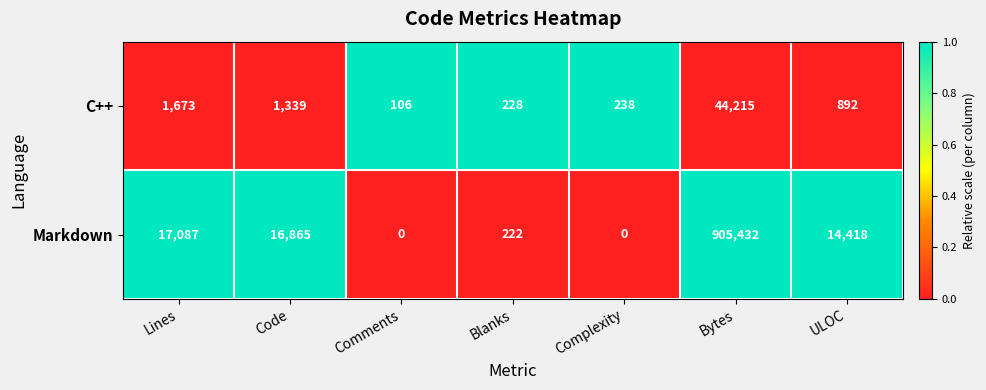

Which series has the widest spread of values?

Markdown